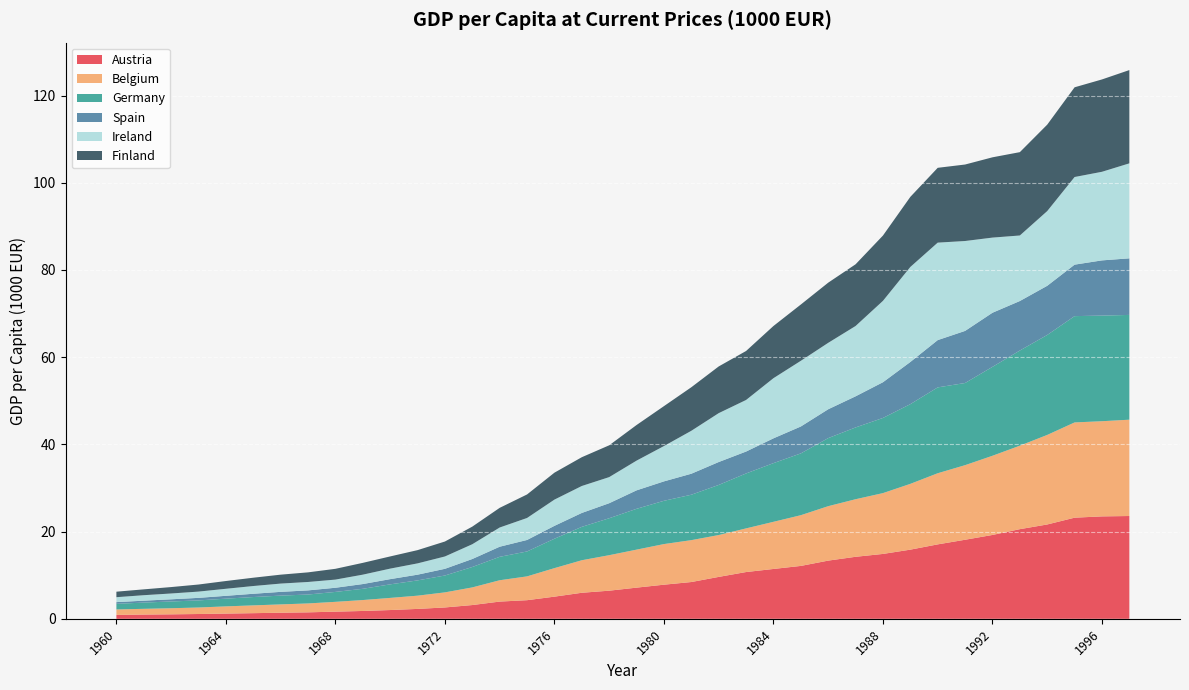

Reading left to right, list all the values displayed in this chart.

Austria: 0.9	1.0	1.0	1.1	1.2	1.3	1.4	1.5	1.6	1.8	2.0	2.3	2.6	3.2	4.0	4.3	5.1	6.0	6.5	7.2	7.8	8.4	9.6	10.7	11.4	12.1	13.3	14.2	14.9	15.9	17.1	18.1	19.2	20.6	21.6	23.2	23.5	23.6
Belgium: 1.3	1.3	1.4	1.5	1.7	1.8	1.9	2.0	2.2	2.5	2.8	3.0	3.5	4.0	4.9	5.5	6.5	7.5	8.1	8.7	9.3	9.6	9.6	10.0	10.8	11.6	12.5	13.2	13.9	15.1	16.3	17.1	18.2	19.1	20.5	21.8	21.8	22.1
Germany: 1.3	1.4	1.5	1.6	1.8	1.9	2.0	2.0	2.3	2.6	3.1	3.5	3.9	4.7	5.4	5.7	6.7	7.7	8.5	9.4	9.9	10.4	11.5	12.6	13.5	14.2	15.6	16.5	17.2	18.3	19.7	18.8	20.4	21.8	22.9	24.4	24.2	24.0
Spain: 0.4	0.4	0.5	0.6	0.7	0.8	0.9	0.9	1.0	1.1	1.2	1.3	1.5	1.8	2.3	2.6	3.0	3.2	3.4	4.2	4.5	4.8	5.3	5.0	5.7	6.2	6.6	7.1	8.2	9.7	10.8	11.9	12.4	11.4	11.3	11.8	12.7	13.0
Ireland: 1.1	1.3	1.3	1.4	1.6	1.8	1.9	1.9	1.9	2.2	2.4	2.6	2.8	3.4	4.4	5.0	6.0	6.2	6.0	6.8	8.1	9.8	11.2	11.8	13.8	15.1	15.2	16.1	18.7	21.8	22.4	20.6	17.2	15.0	17.1	20.1	20.3	21.8
Finland: 1.3	1.3	1.5	1.6	1.8	1.9	2.0	2.2	2.5	2.7	2.8	3.0	3.4	4.0	4.5	5.4	6.2	6.6	7.3	8.2	9.2	10.0	10.7	11.2	12.0	12.9	13.8	14.2	15.0	16.1	17.2	17.5	18.4	19.1	19.8	20.6	21.2	21.4